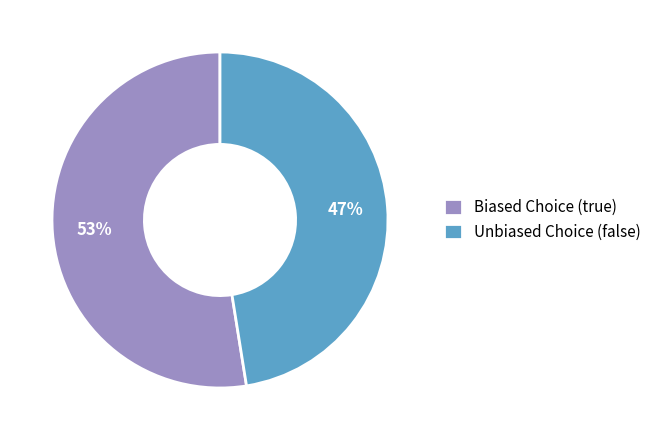

Combined, do Unbiased Choice (false) and Biased Choice (true) account for over 50%?

Yes